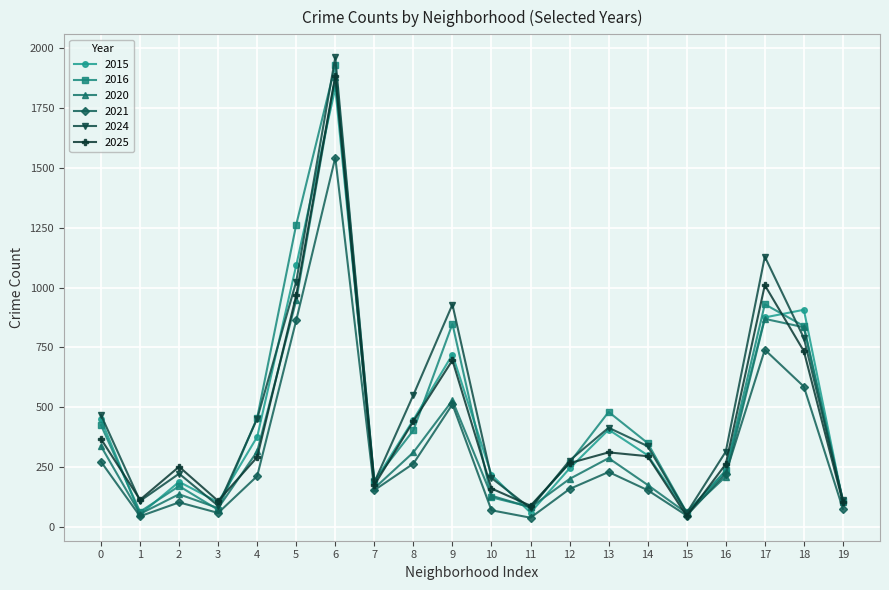

What is the value of the 2015 point at the 7th from the left?

1834